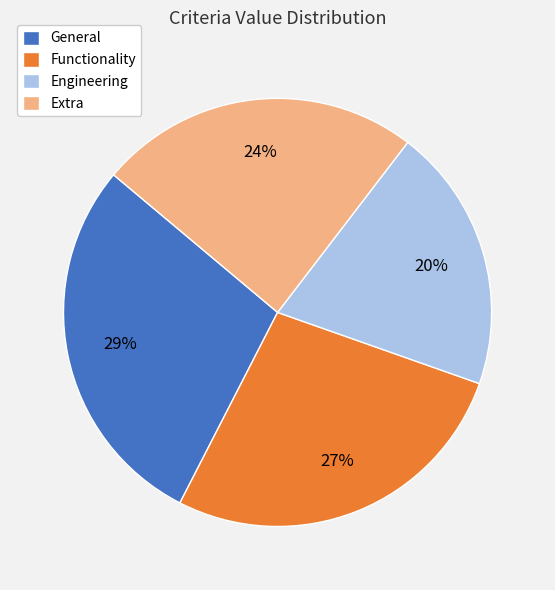

Rank the categories by value from highest to lowest.

General, Functionality, Extra, Engineering